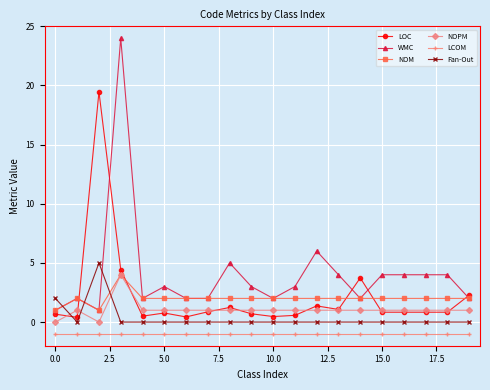

True or false: LCOM and WMC intersect in this chart.

False